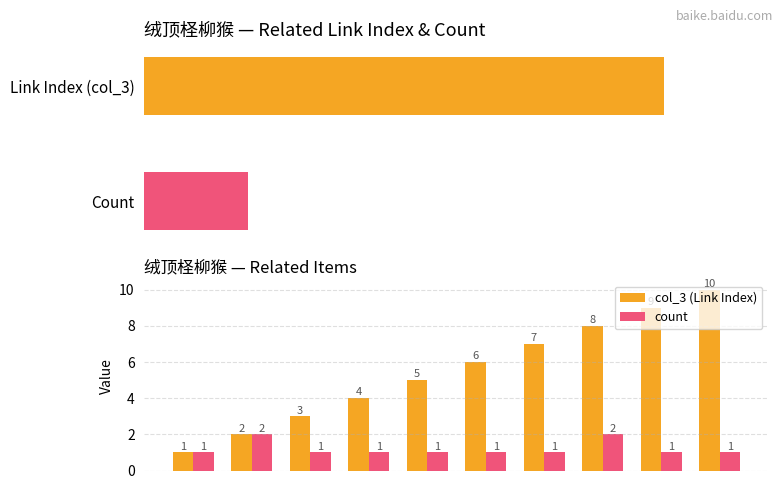

Which series has the largest range (max minus min)?

col_3 (Link Index)